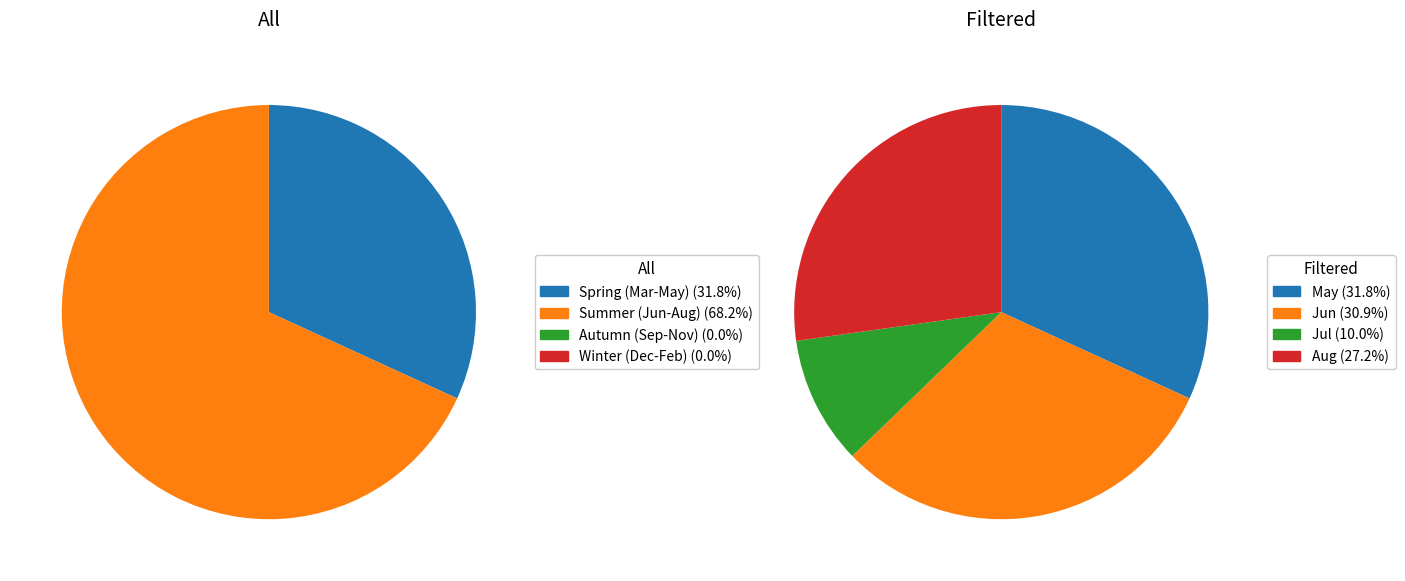

Does 1979-07 account for over 50% of the chart?

No